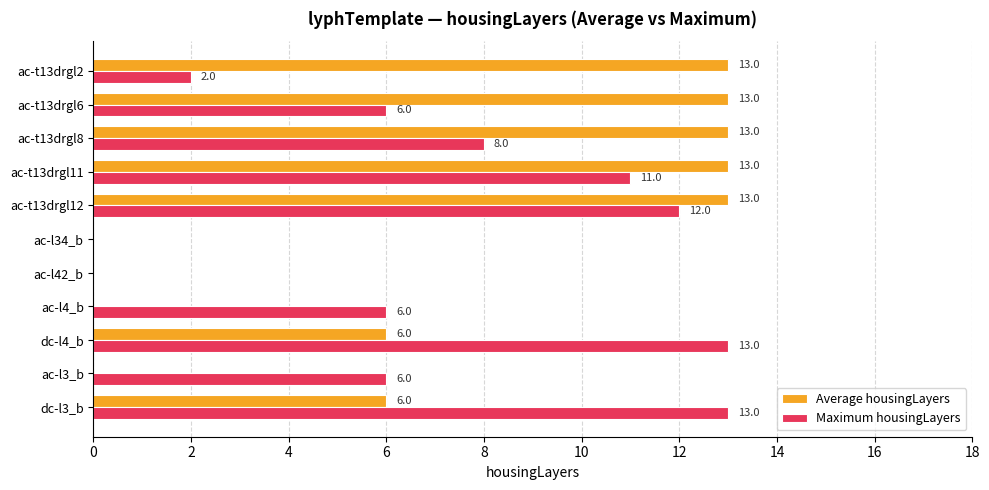

At which category is the sum across all series the highest?

ac-t13drgl12